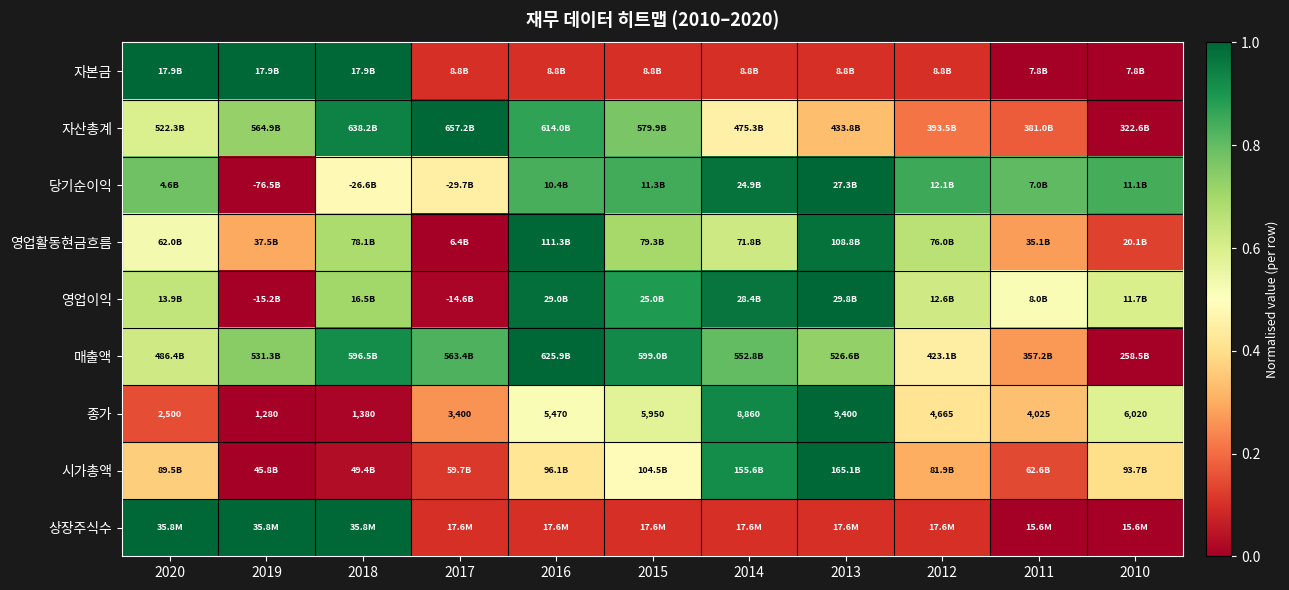

Is it true that 종가 equals 0.5 at 2016?

True